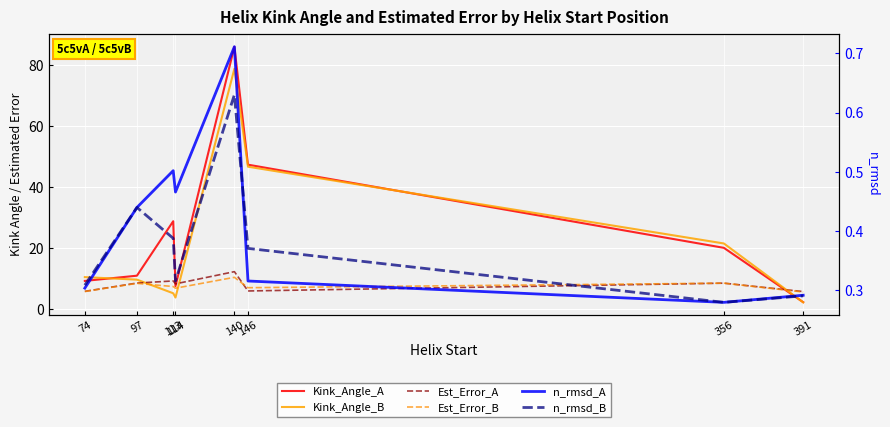

Reading left to right, extract all data points from this chart.

Kink_Angle_A: 9.3	11.0	28.9	7.6	86.0	47.4	20.1	2.3
Kink_Angle_B: 10.5	9.7	5.3	3.9	78.8	46.7	21.6	2.3
Est_Error_A: 5.9	8.6	9.3	8.3	12.3	6.0	8.6	5.8
Est_Error_B: 5.8	8.5	7.5	6.9	10.5	7.1	8.6	5.7
n_rmsd_A: 0.3	0.4	0.5	0.5	0.7	0.3	0.3	0.3
n_rmsd_B: 0.3	0.4	0.4	0.3	0.6	0.4	0.3	0.3